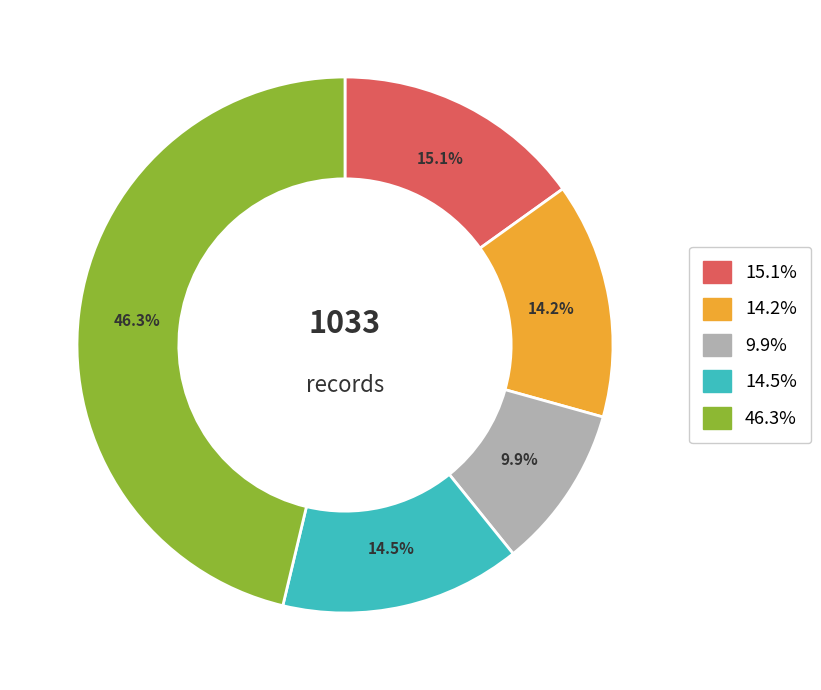

Is there any slice that represents more than half of the pie?

No